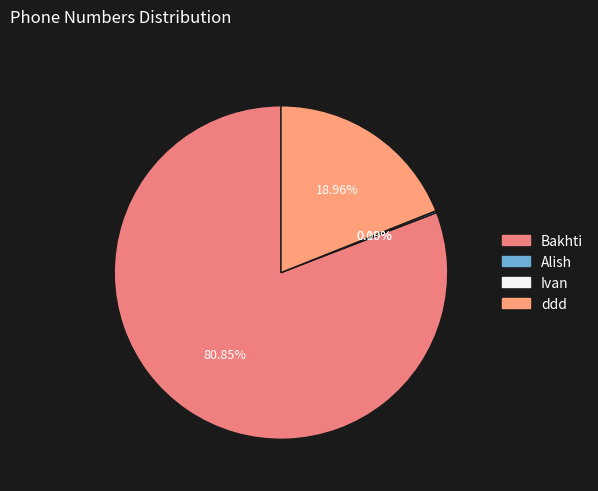

Which category accounts for the majority?

Bakhti